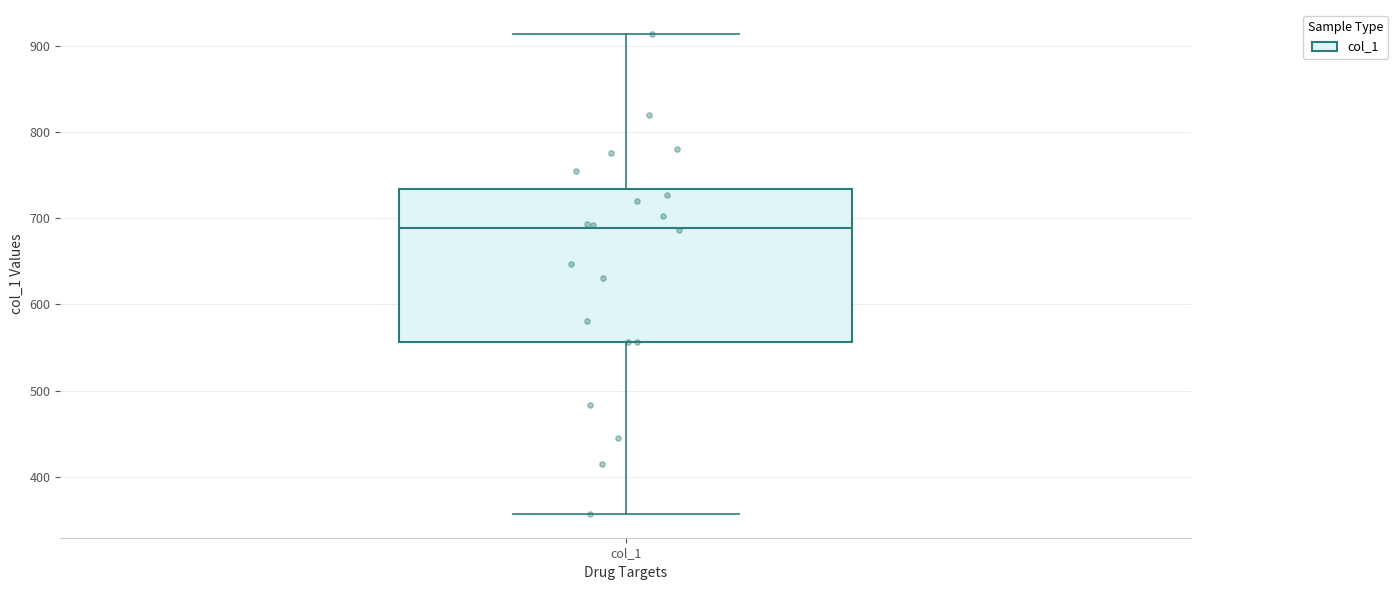

Read this box plot against the y-axis: the position of the median line, the range covered by the box, and the ends of both whiskers. The values are not printed on the chart, so give them approximately, as read against the axis.

median 690, box 560 to 730, whiskers 360 to 910